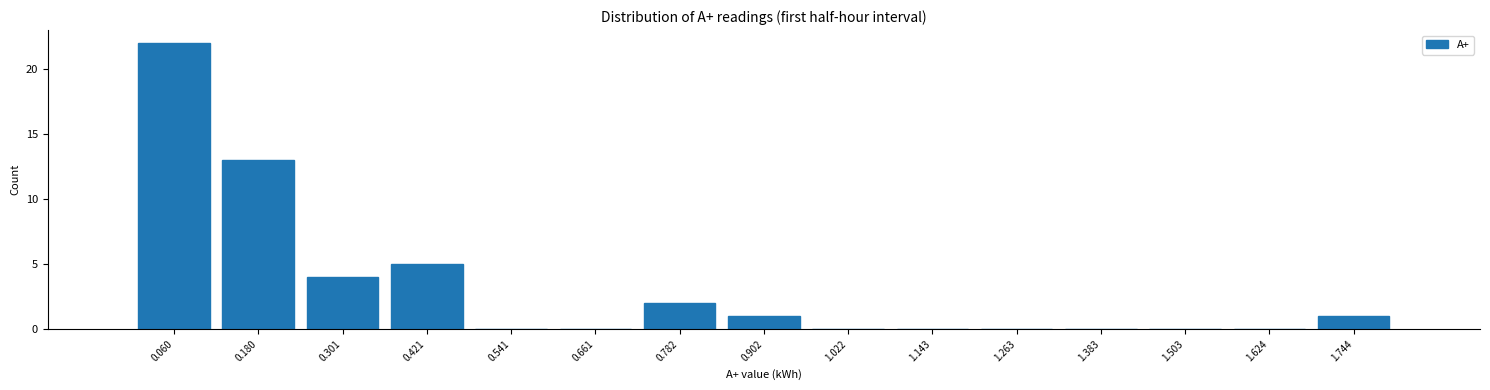

Over which range of the x-axis is the bar tallest?

0.00 to 0.12